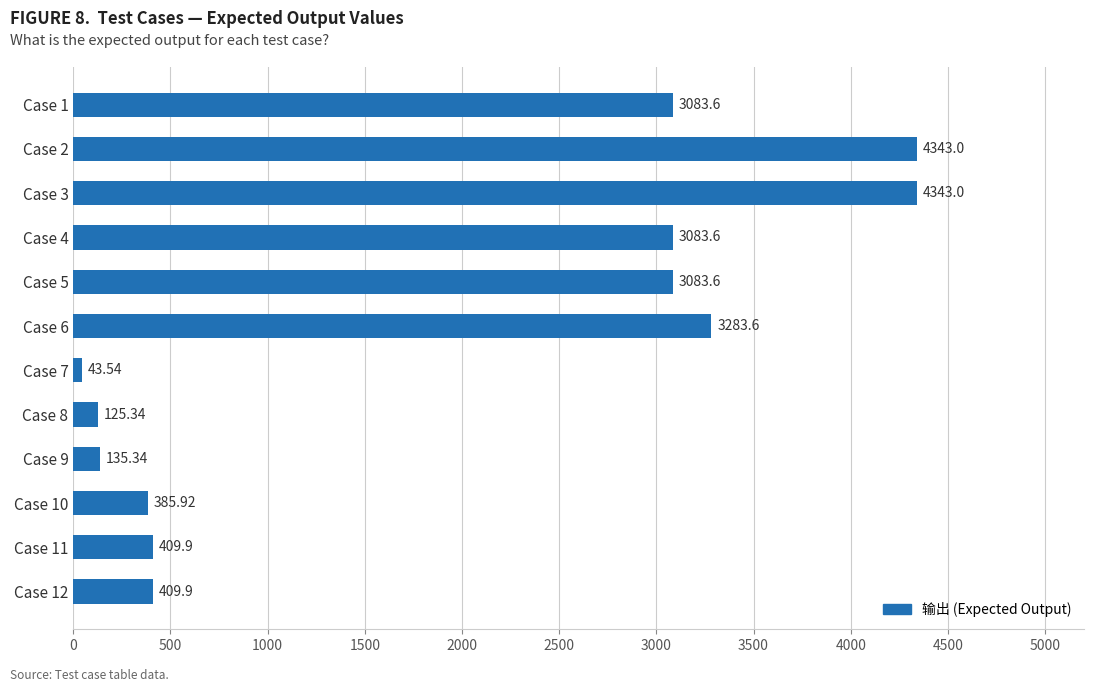

What is the difference between the maximum and minimum values?

4299.5